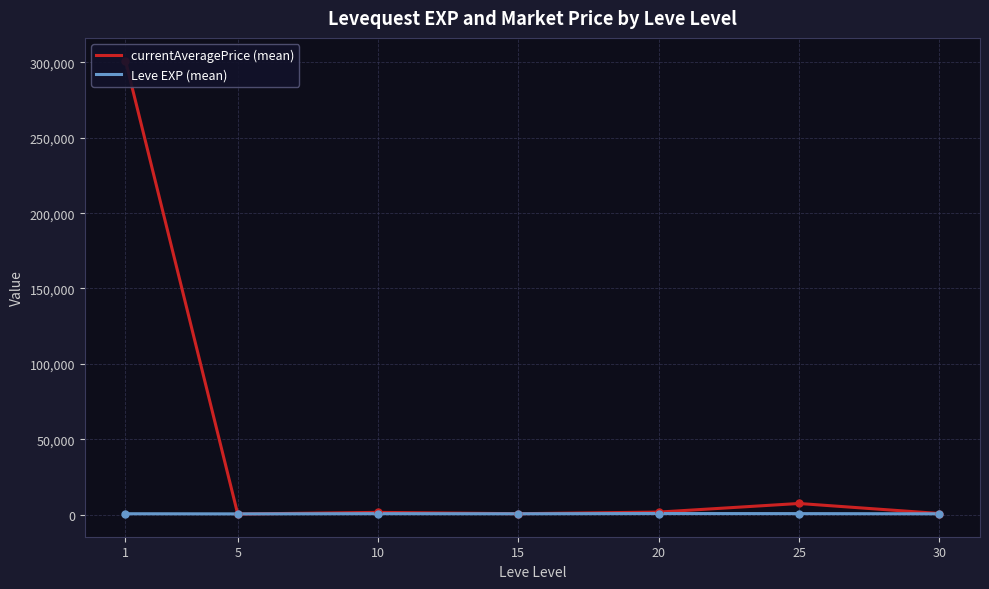

Reading left to right, extract all data points from this chart.

currentAveragePrice (mean): 1=301258.0	5=314.5	10=1429.7	15=541.0	20=1617.3	25=7327.7	30=674.8
Leve EXP (mean): 1=520.0	5=428.3	10=566.7	15=510.0	20=653.3	25=603.3	30=480.0